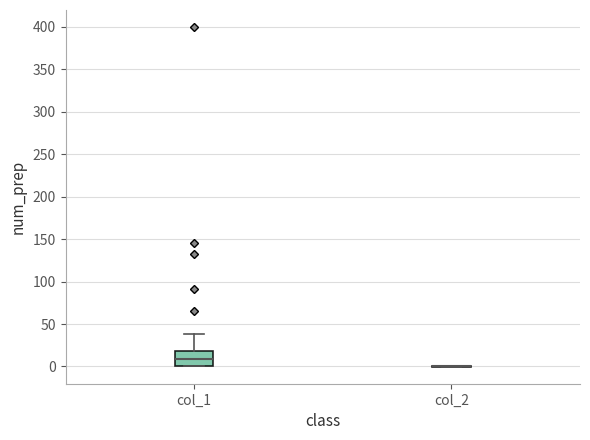

Reading left to right, read every box against the y-axis: the position of its median line, the range the box covers, and the ends of its whiskers. The values are not printed on the chart, so give them approximately, as read against the axis.

col_1: median 10, box 0 to 20, whiskers 0 to 40
col_2: box collapsed to a line at 0, whiskers 0 to 0